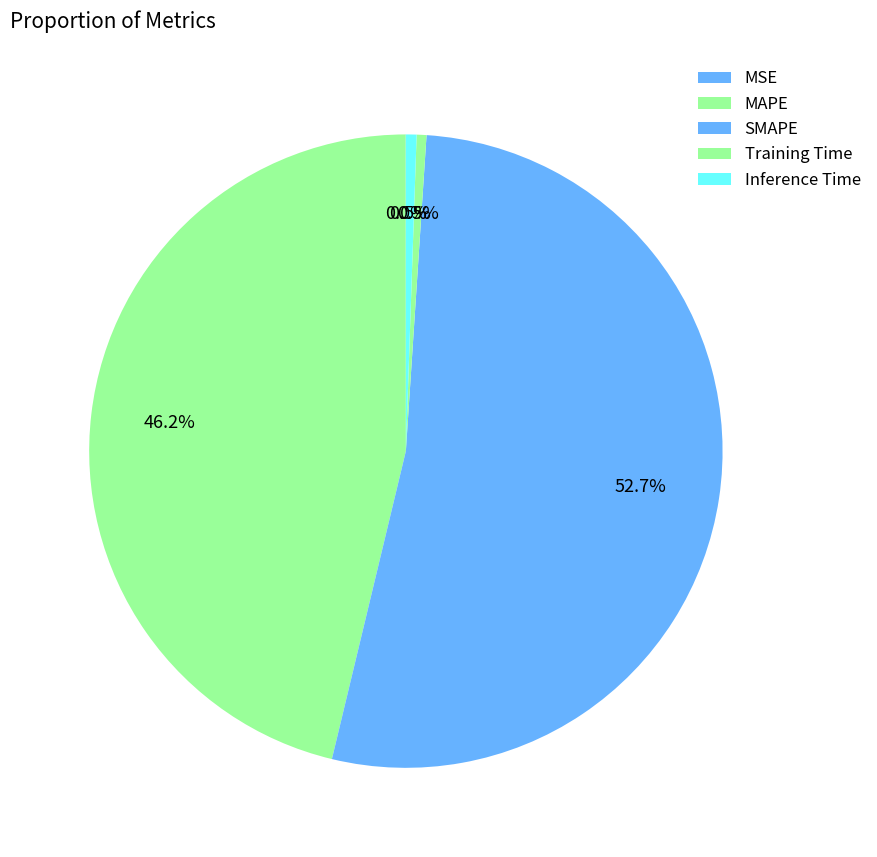

Combined, what portion of the pie is MAPE and Inference Time?

46.8%